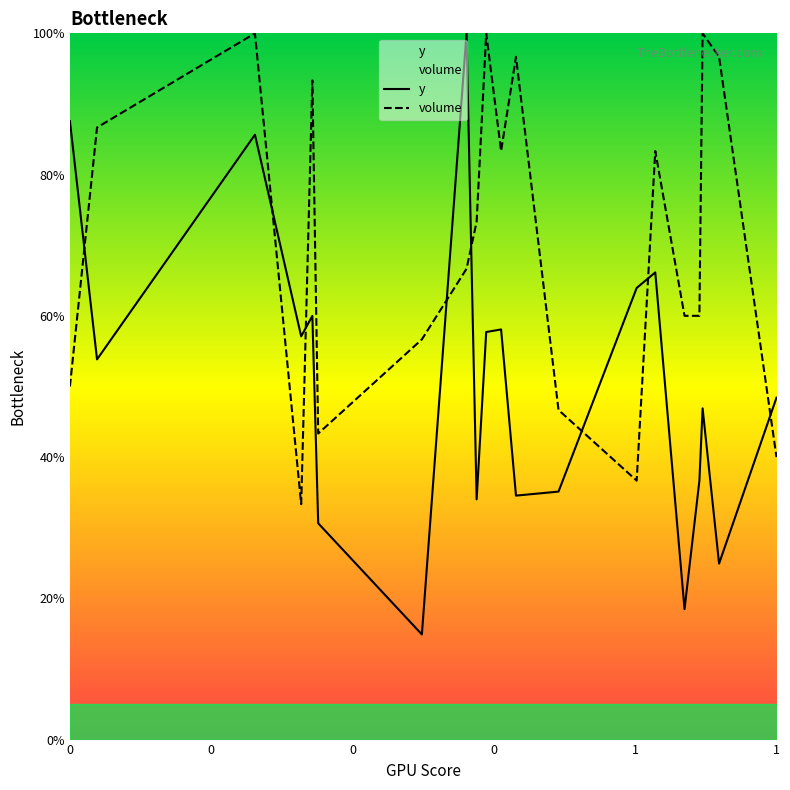

What is the minimum value for volume?

33.3